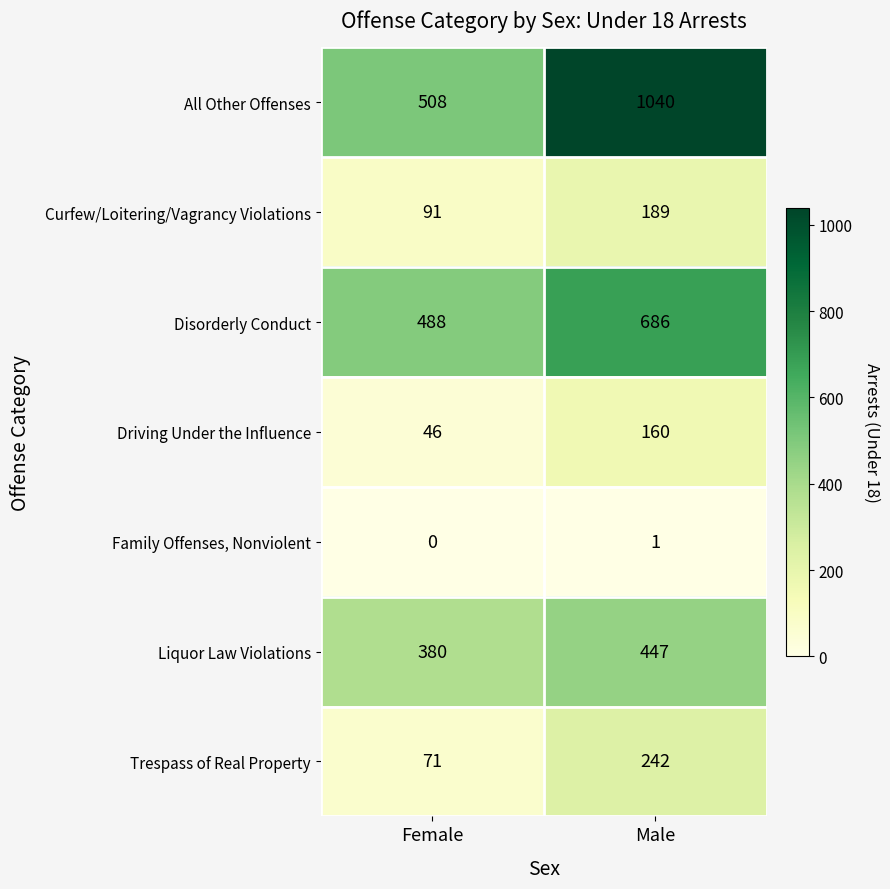

Is it true that Liquor Law Violations equals 380 at Female?

True